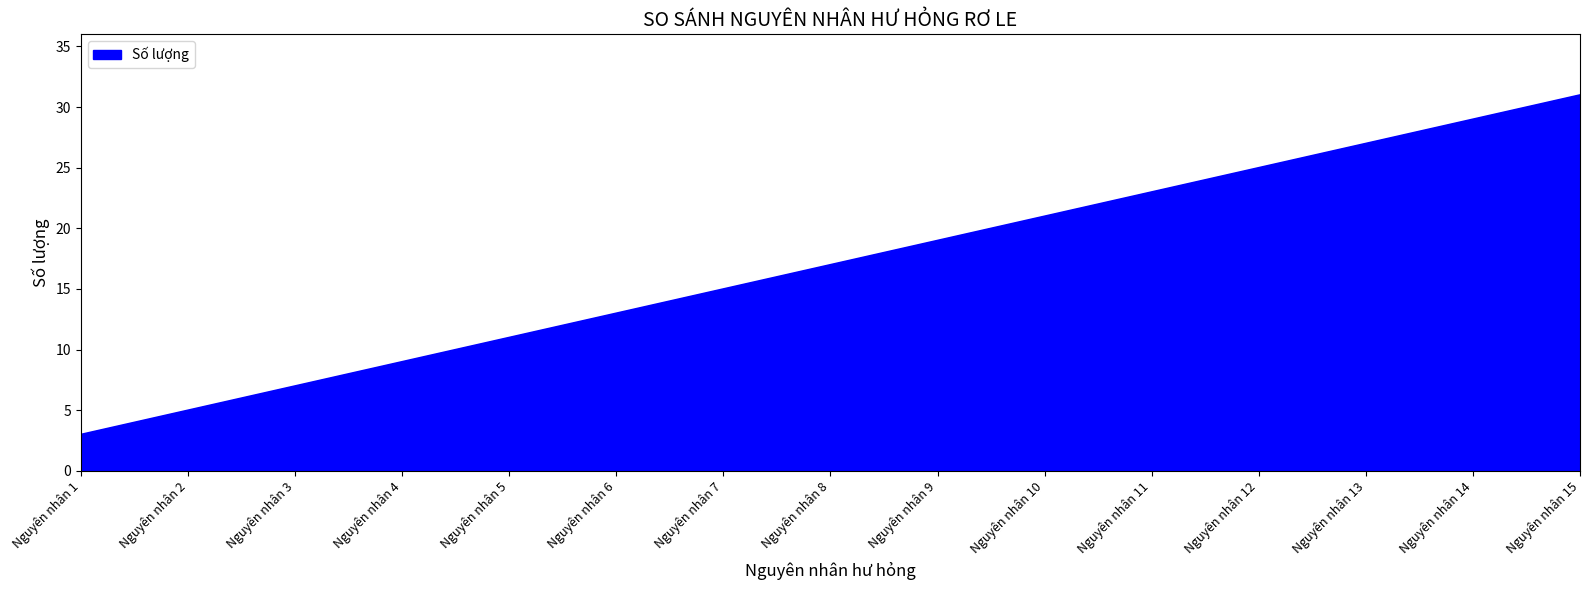

The value at Nguyên nhân 4 is 9. True or false?

True